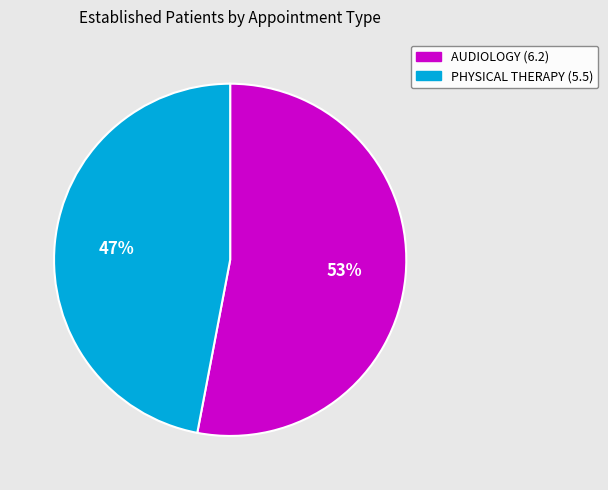

What is the majority slice?

AUDIOLOGY